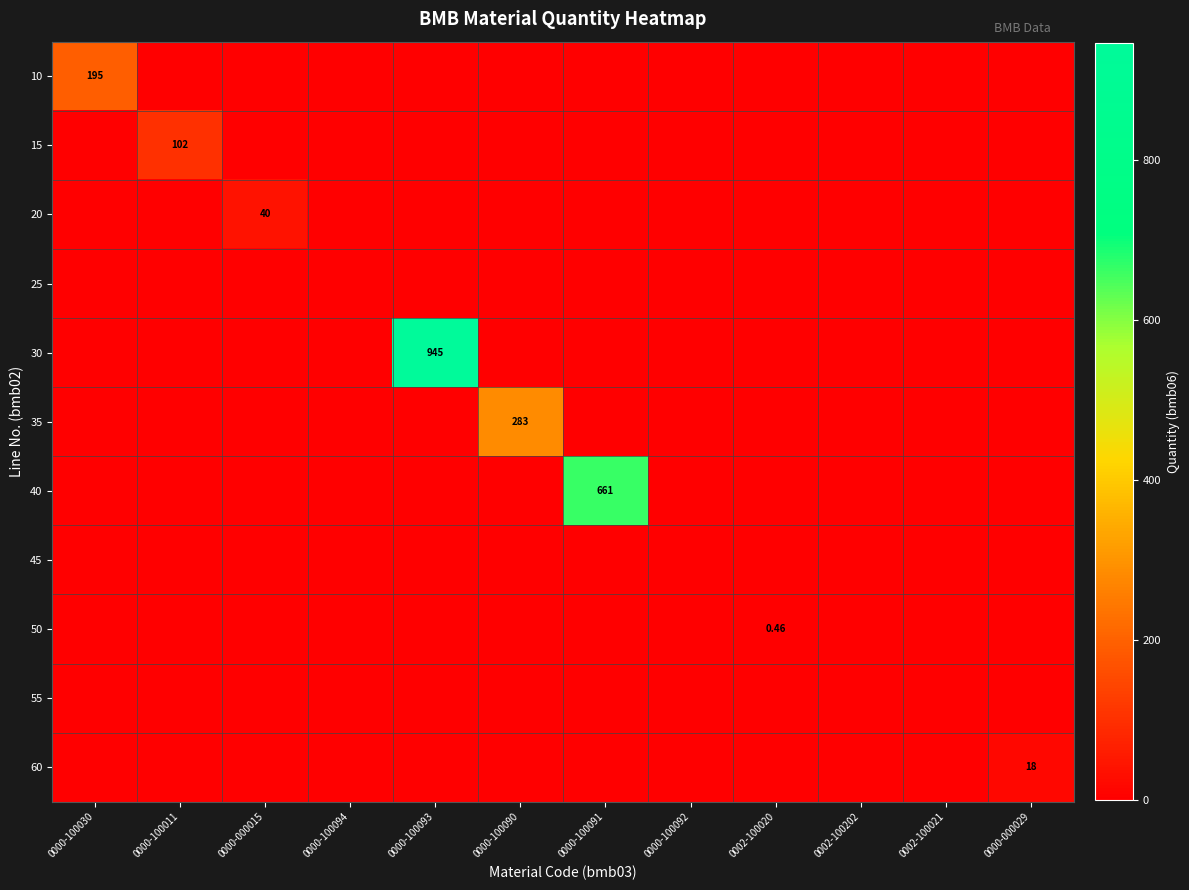

Which series has the largest total across all categories?

30